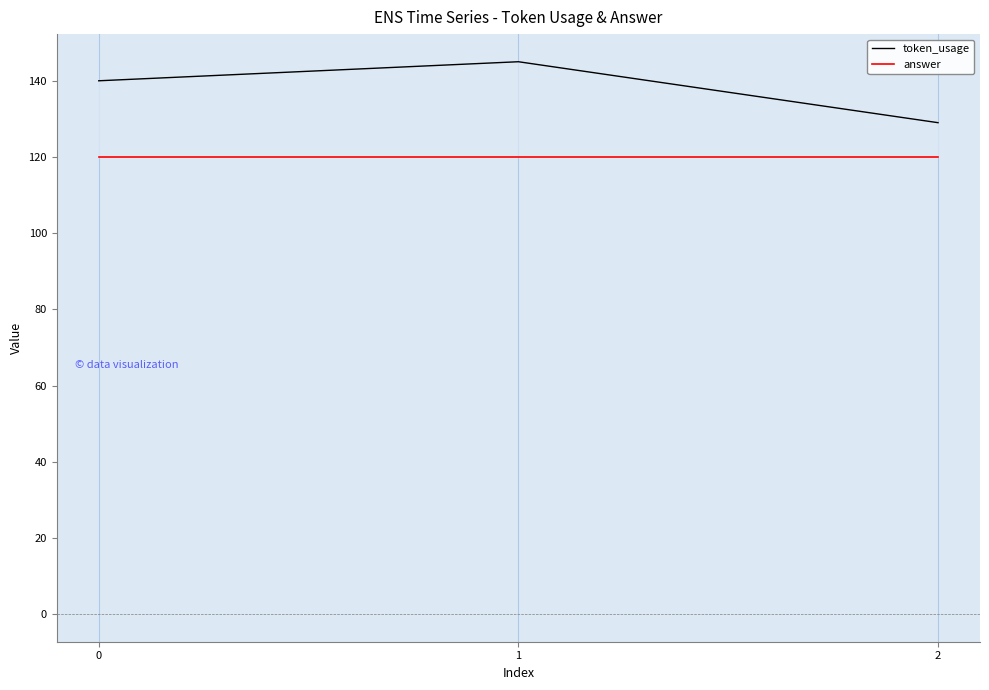

List the series in order of their peak value, highest first.

token_usage, answer